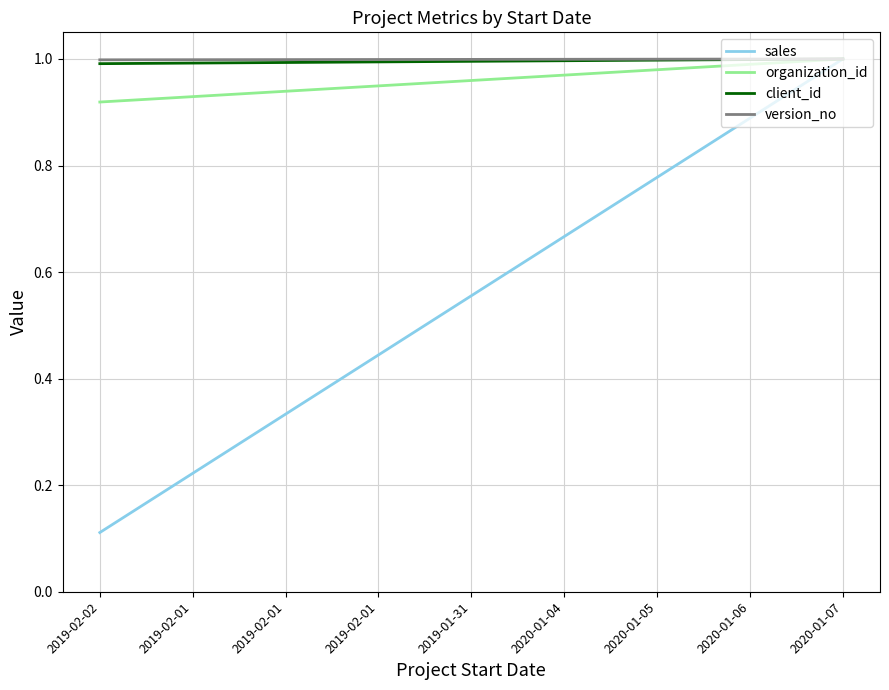

True or false: sales and version_no intersect in this chart.

False